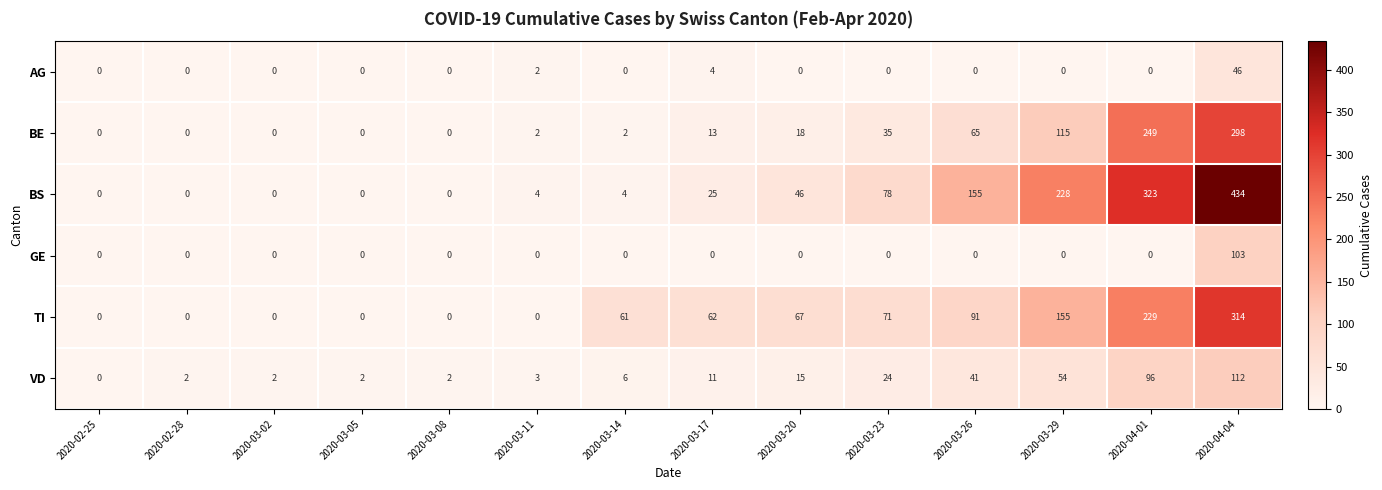

At which category does the chart reach its peak across all series?

2020-04-04